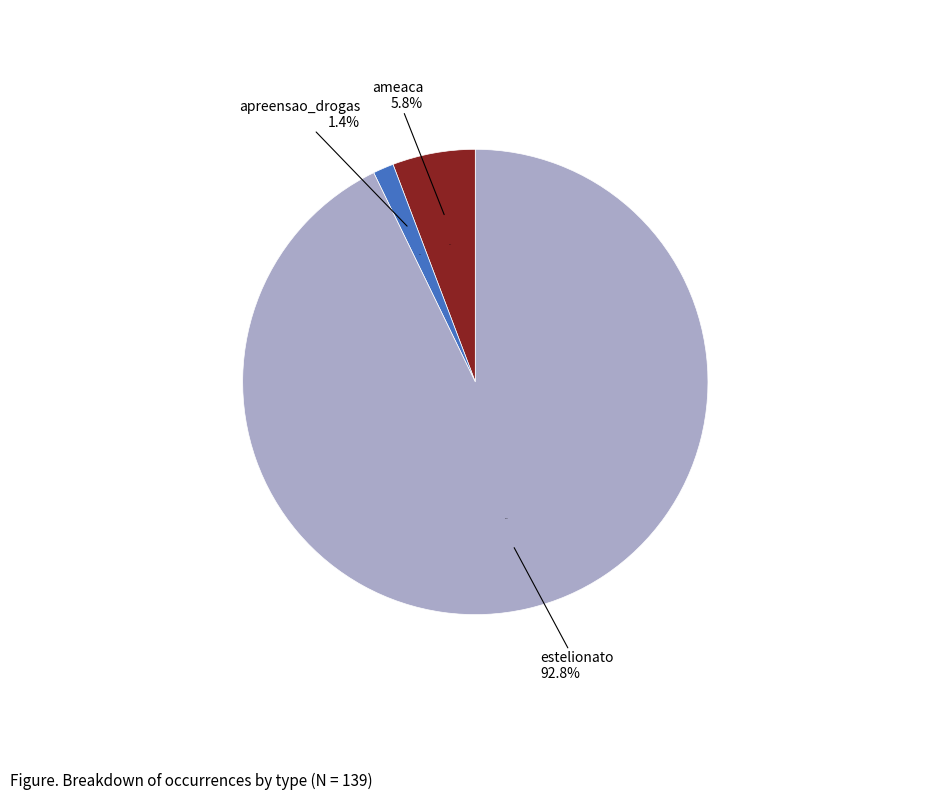

Does apreensao_drogas_sem_autor represent more than half of the total?

No